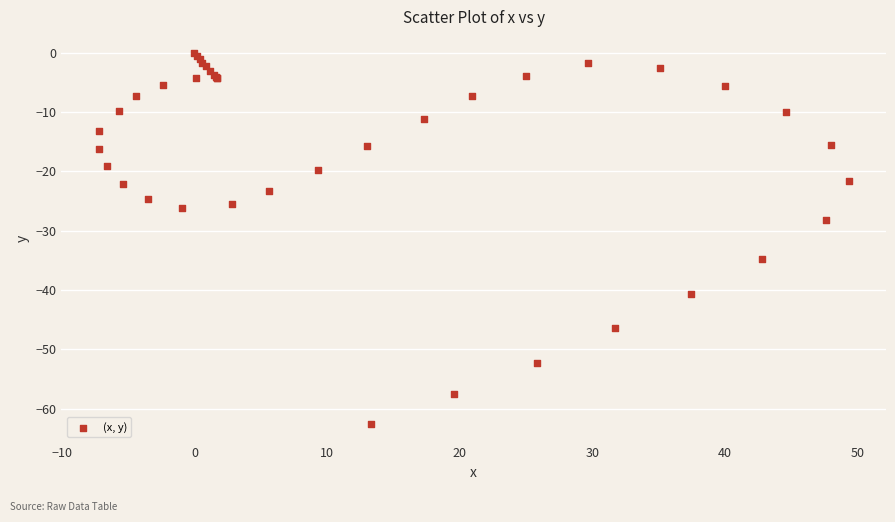

What Y value in the scatter plot is closest to -31?

-28.2